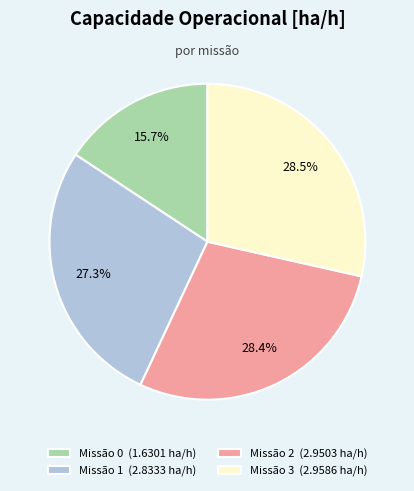

To the nearest percent, what is the difference between the largest and smallest slice percentages?

13%